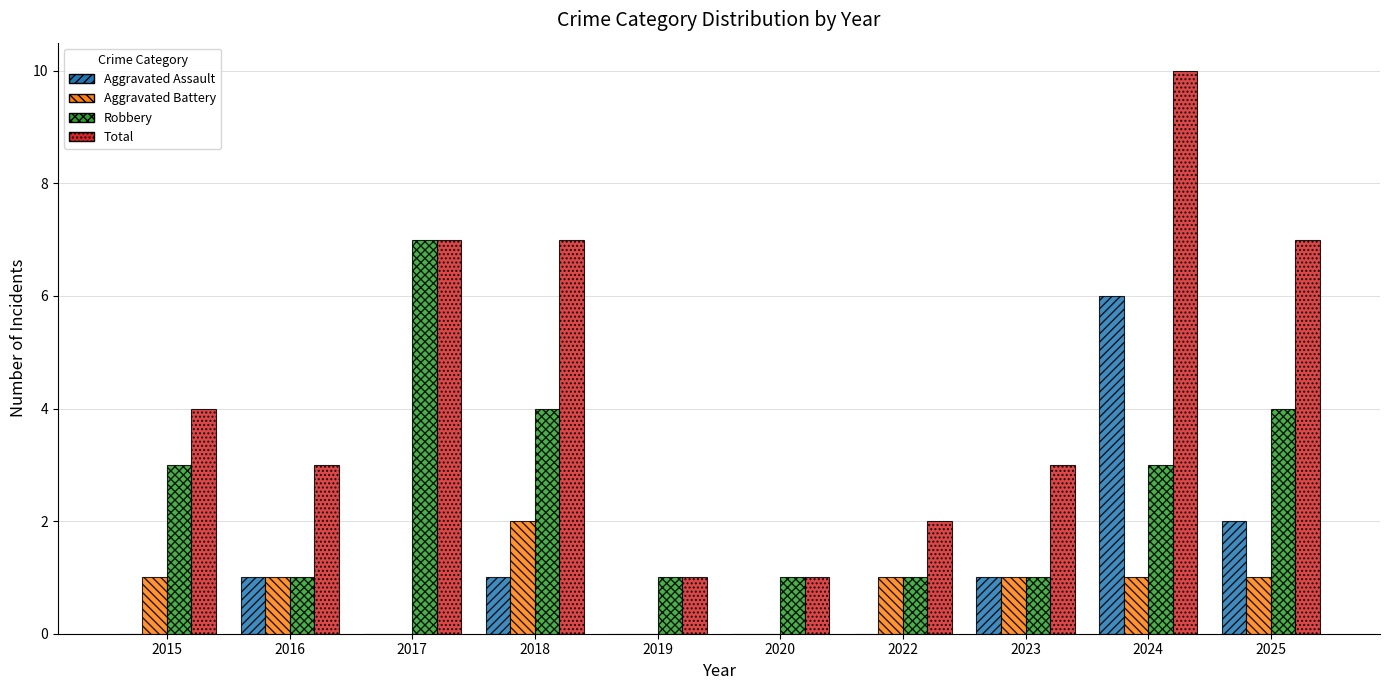

Reading left to right, what are all the values shown in this chart?

Aggravated Assault: 2015=0	2016=1	2017=0	2018=1	2019=0	2020=0	2022=0	2023=1	2024=6	2025=2
Aggravated Battery: 2015=1	2016=1	2017=0	2018=2	2019=0	2020=0	2022=1	2023=1	2024=1	2025=1
Robbery: 2015=3	2016=1	2017=7	2018=4	2019=1	2020=1	2022=1	2023=1	2024=3	2025=4
Total: 2015=4	2016=3	2017=7	2018=7	2019=1	2020=1	2022=2	2023=3	2024=10	2025=7